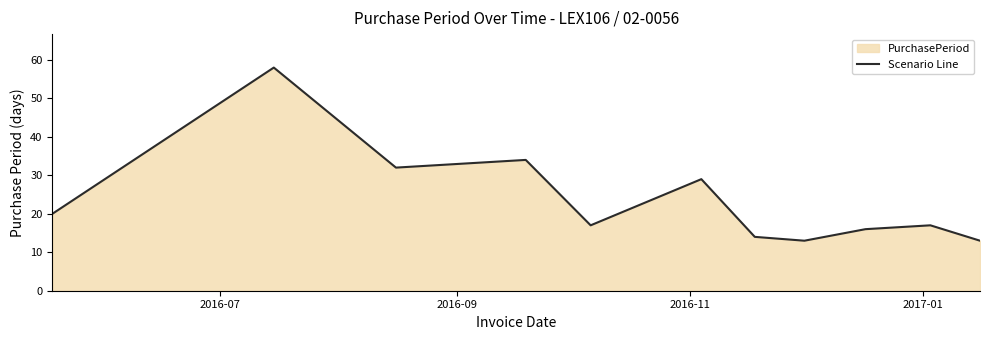

What is the difference between the maximum and minimum values?

45